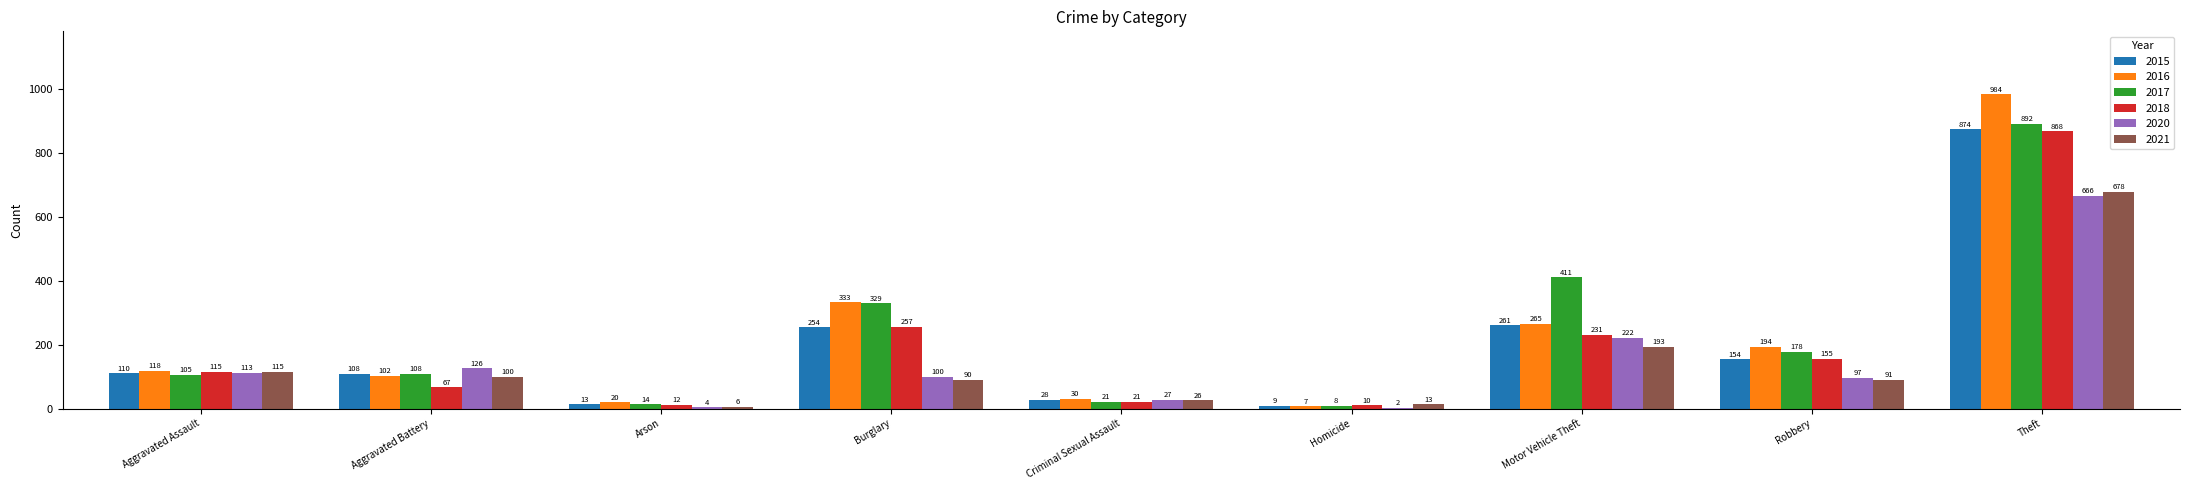

Between Aggravated Battery and Homicide, which series saw the biggest shift?

2020